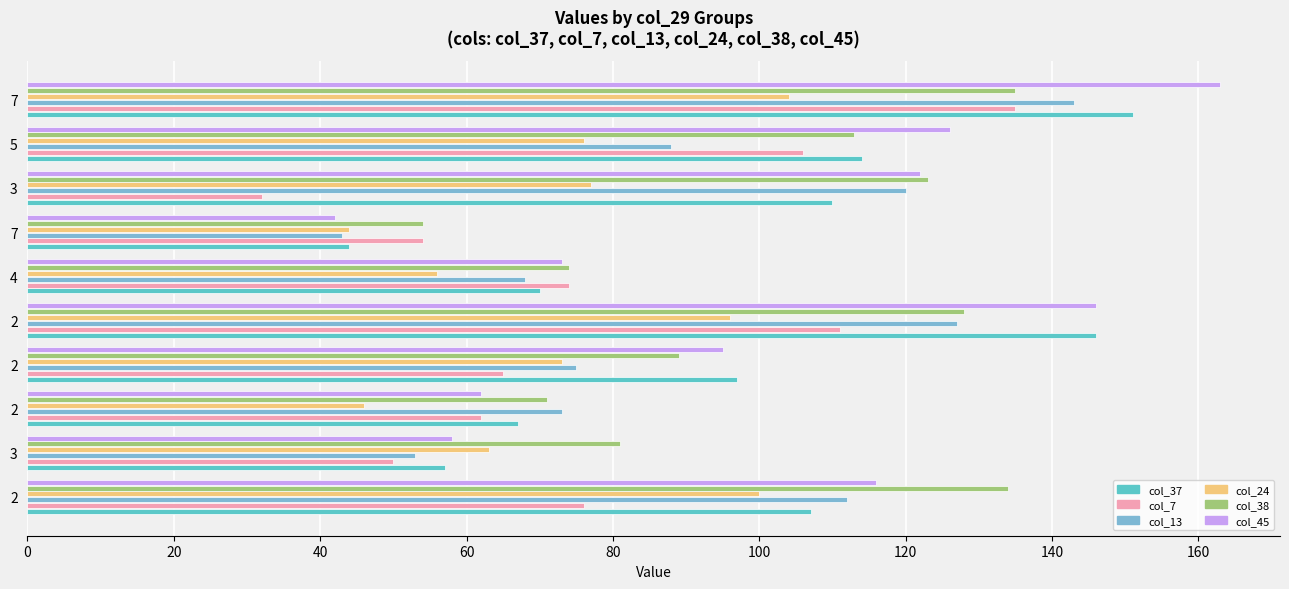

What is the sum of all col_37 values?

963